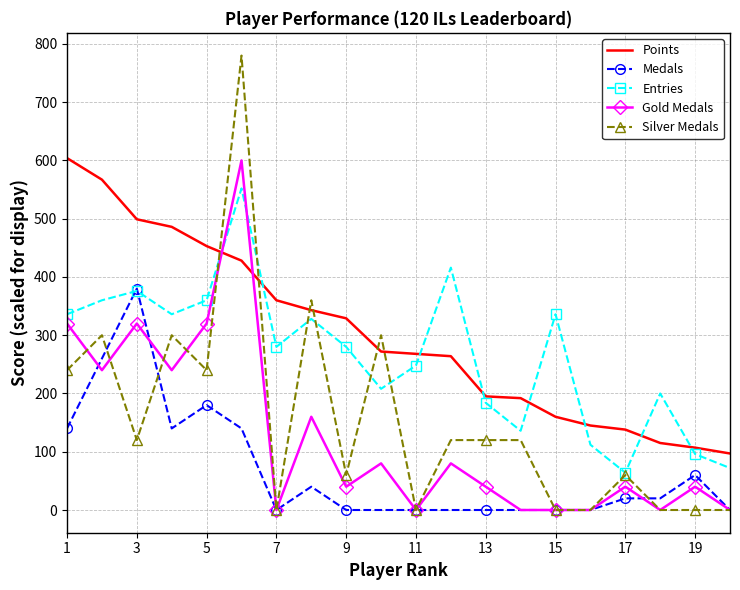

What is the maximum value shown in the chart?

780